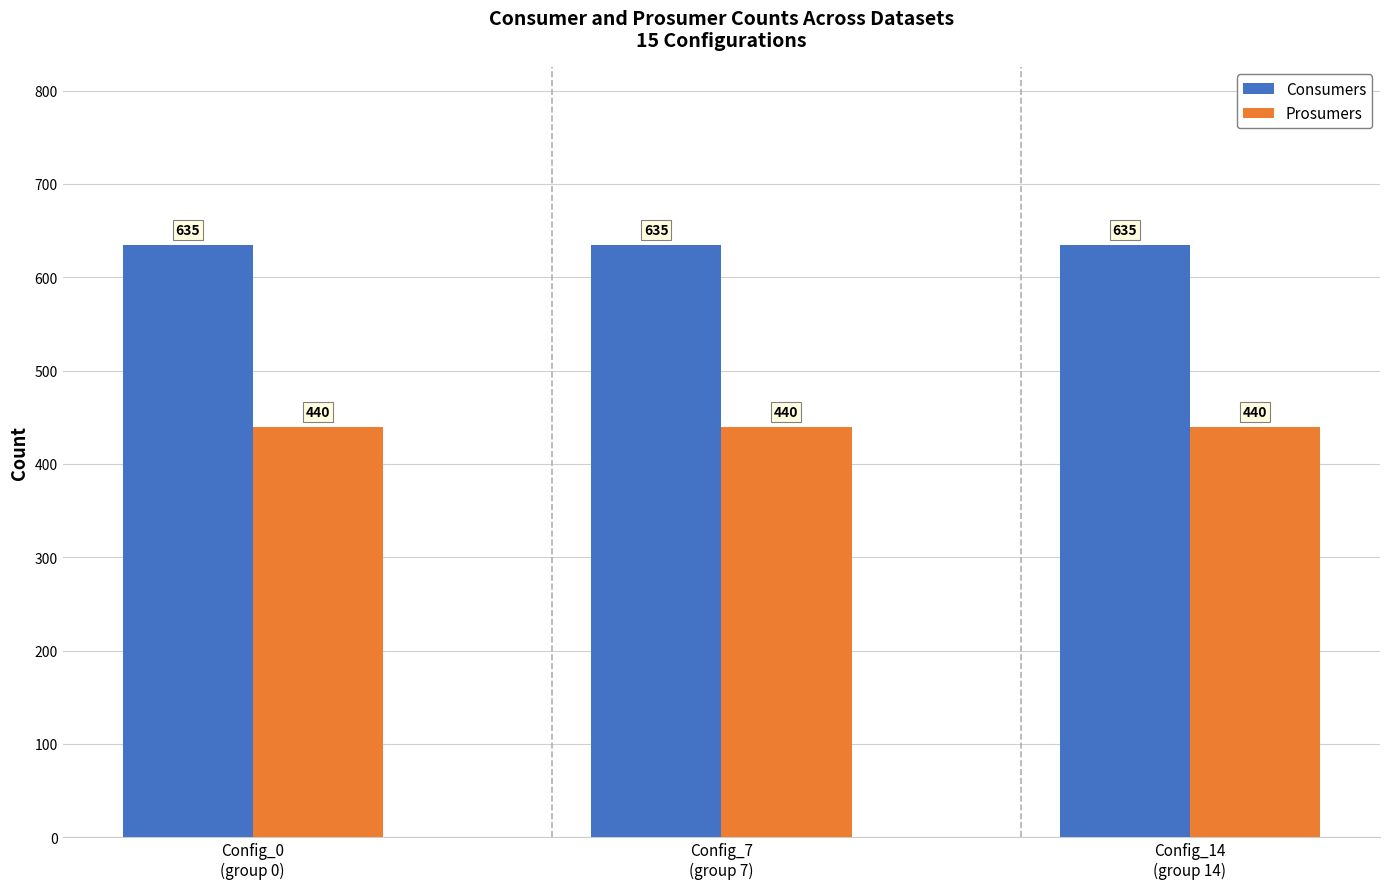

How many distinct data groups are displayed?

2